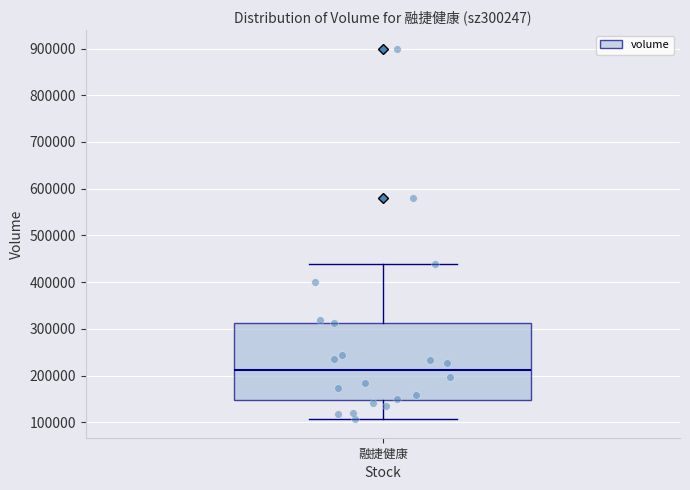

Transcribe this box plot: give where the median line is, the range the box spans, and where the two whiskers end, as read against the y-axis. The values are not printed on the chart, so give them approximately, as read against the axis.

median 210000, box 150000 to 310000, whiskers 110000 to 440000